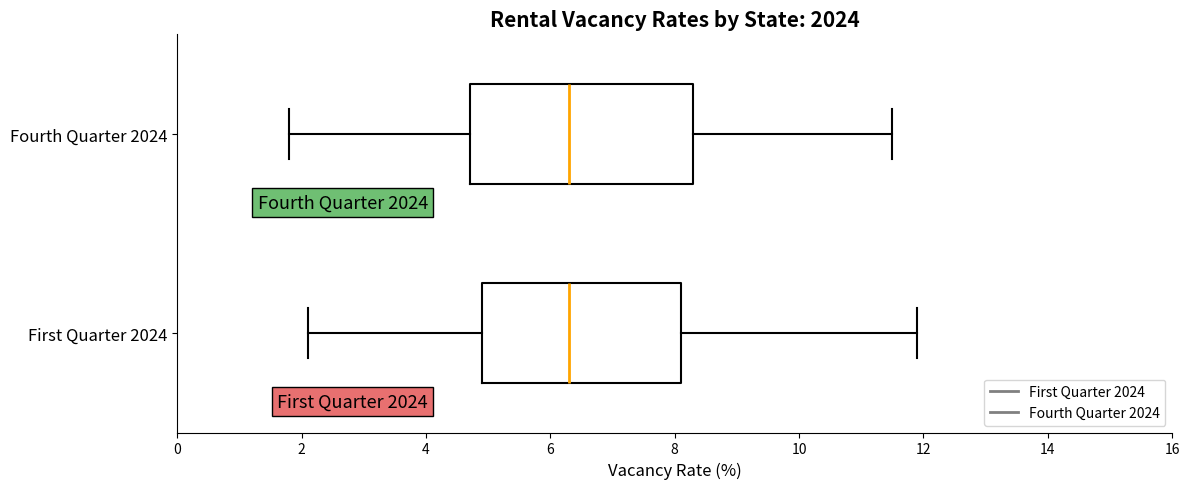

Reading bottom to top, read every box against the x-axis: the position of its median line, the range the box covers, and the ends of its whiskers. The values are not printed on the chart, so give them approximately, as read against the axis.

First Quarter 2024: median 6.4, box 5.0 to 8.2, whiskers 2.2 to 12.0
Fourth Quarter 2024: median 6.4, box 4.8 to 8.4, whiskers 1.8 to 11.6